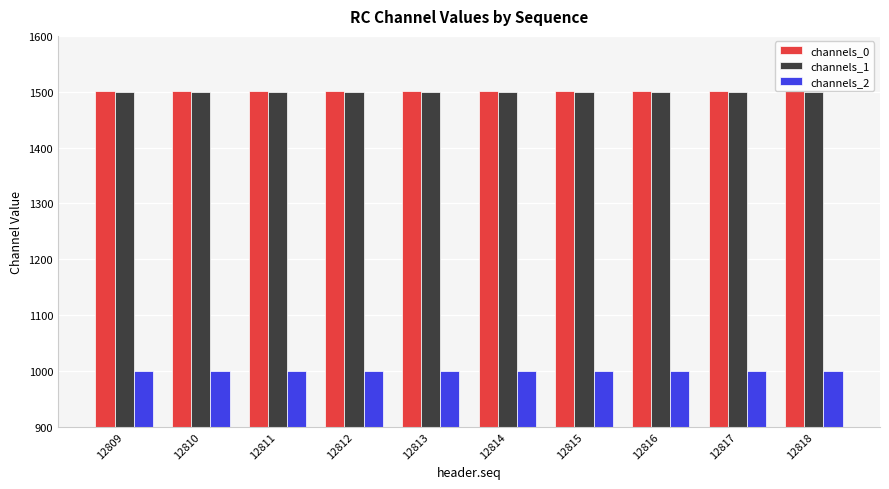

Reading left to right, what are all the values shown in this chart?

channels_0: 12809=1502	12810=1502	12811=1502	12812=1502	12813=1502	12814=1502	12815=1502	12816=1502	12817=1502	12818=1502
channels_1: 12809=1500	12810=1500	12811=1500	12812=1500	12813=1500	12814=1500	12815=1500	12816=1500	12817=1500	12818=1500
channels_2: 12809=1000	12810=1000	12811=1000	12812=1000	12813=1000	12814=1000	12815=1000	12816=1000	12817=1000	12818=1000